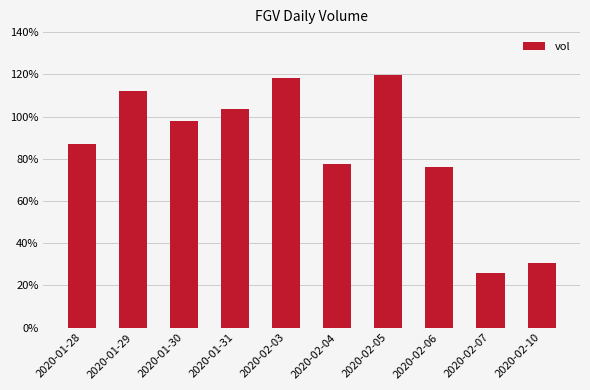

What is the label of the 8th bar from the left?

2020-02-06